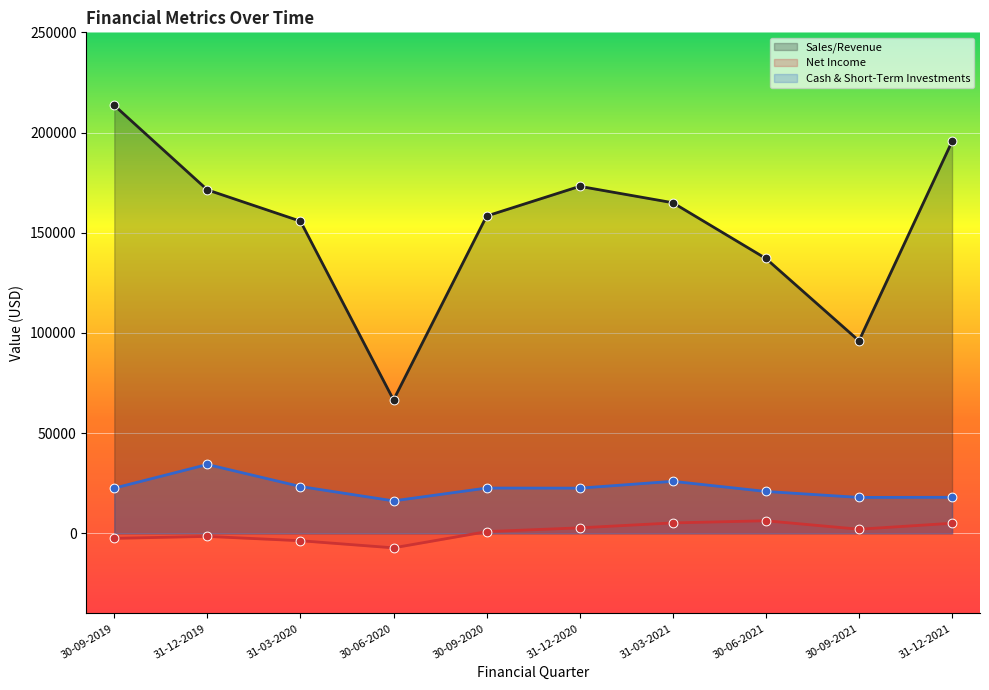

Which series reaches the minimum Y coordinate?

Net Income